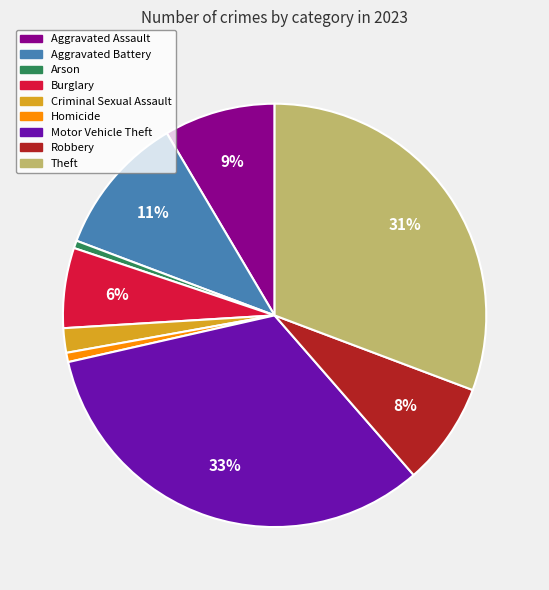

True or false: Burglary accounts for 6% of the total.

True